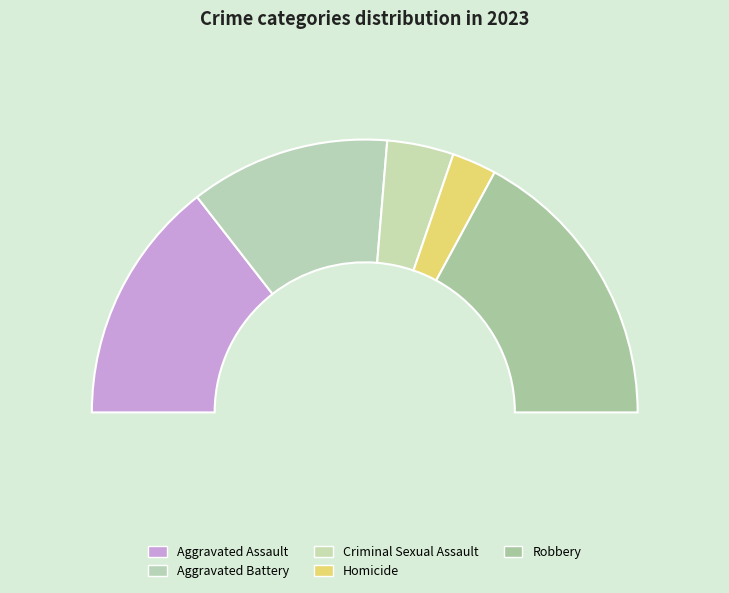

To the nearest percent, what is the difference between the Homicide and Aggravated Assault slice percentages?

24%